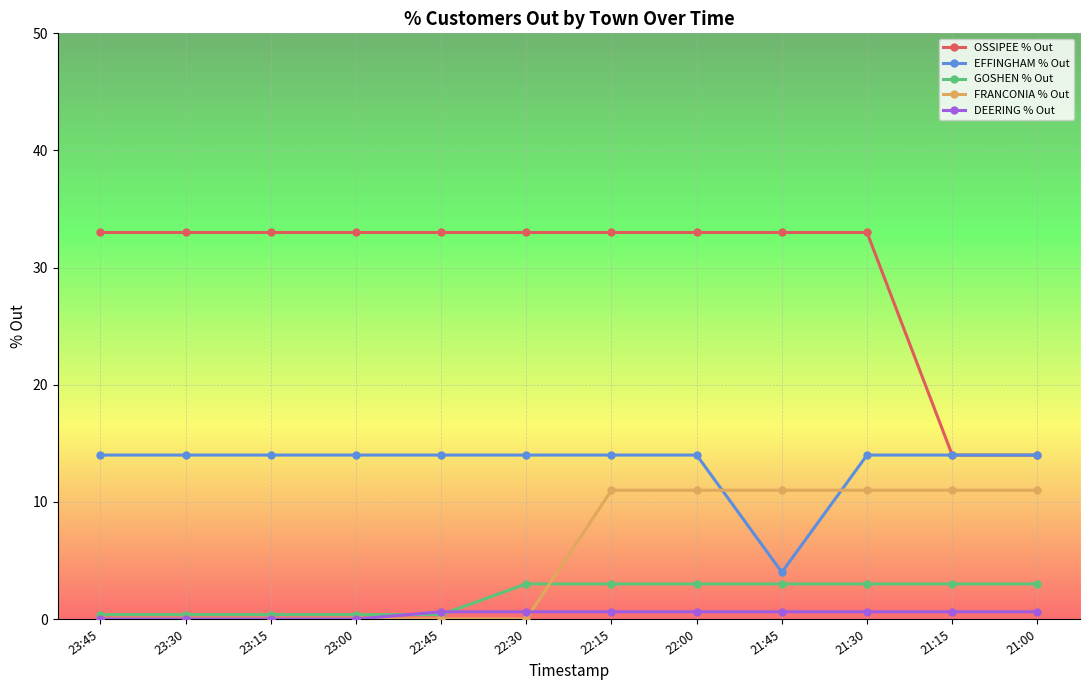

Which series has the largest range (max minus min)?

OSSIPEE % Out